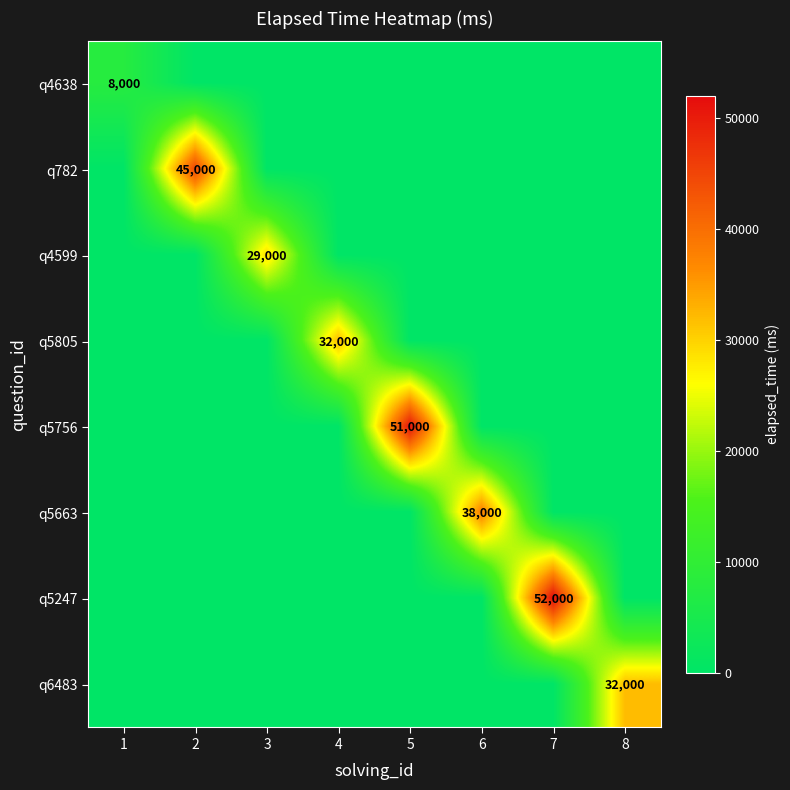

List the series in order of their peak value, highest first.

q5247, q5756, q782, q5663, q5805, q6483, q4599, q4638